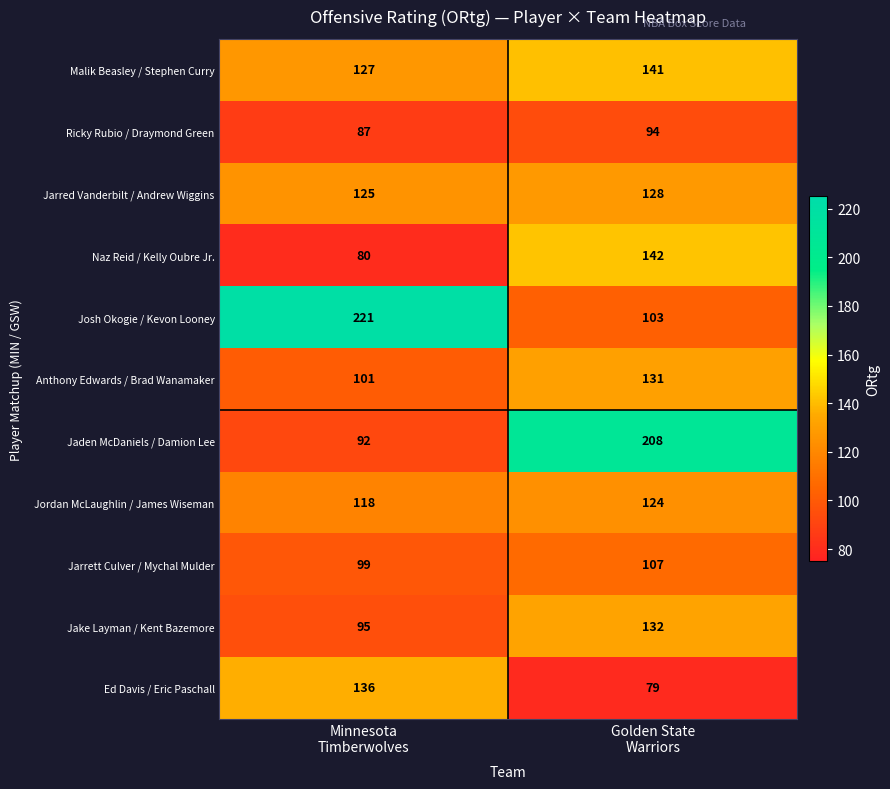

What is the sum of all Josh Okogie / Kevon Looney values?

324